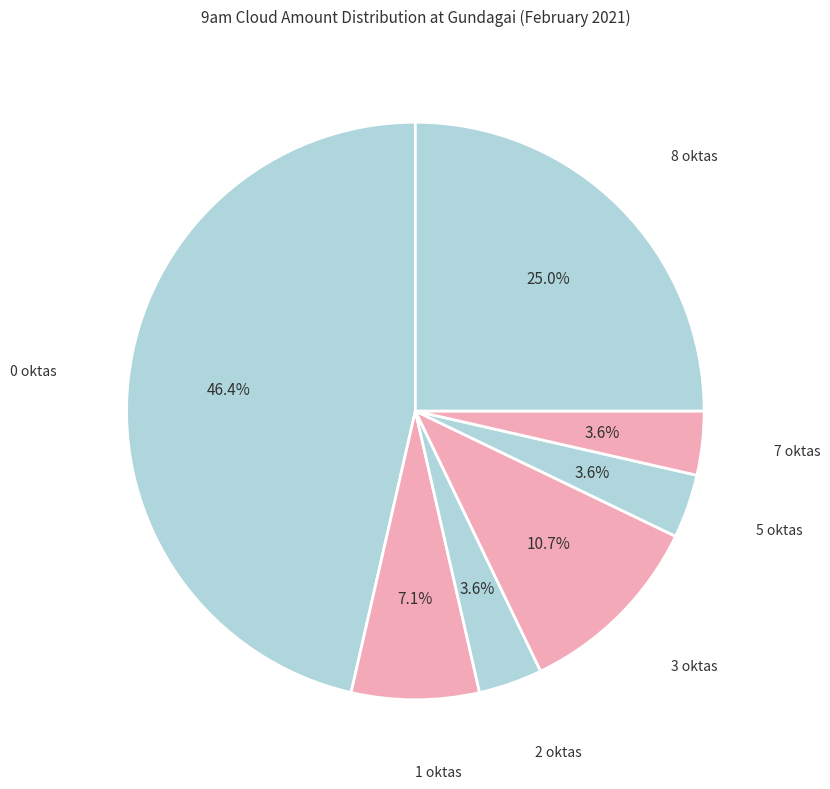

Count the number of slices in the pie.

7